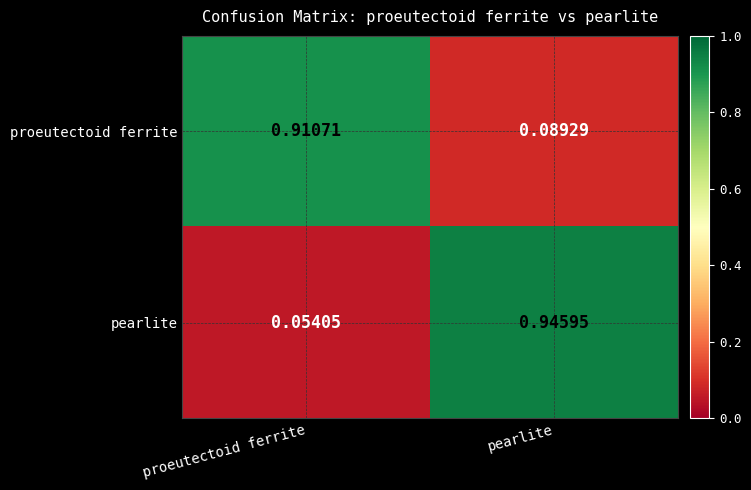

List the series in order of their peak value, lowest first.

proeutectoid ferrite, pearlite